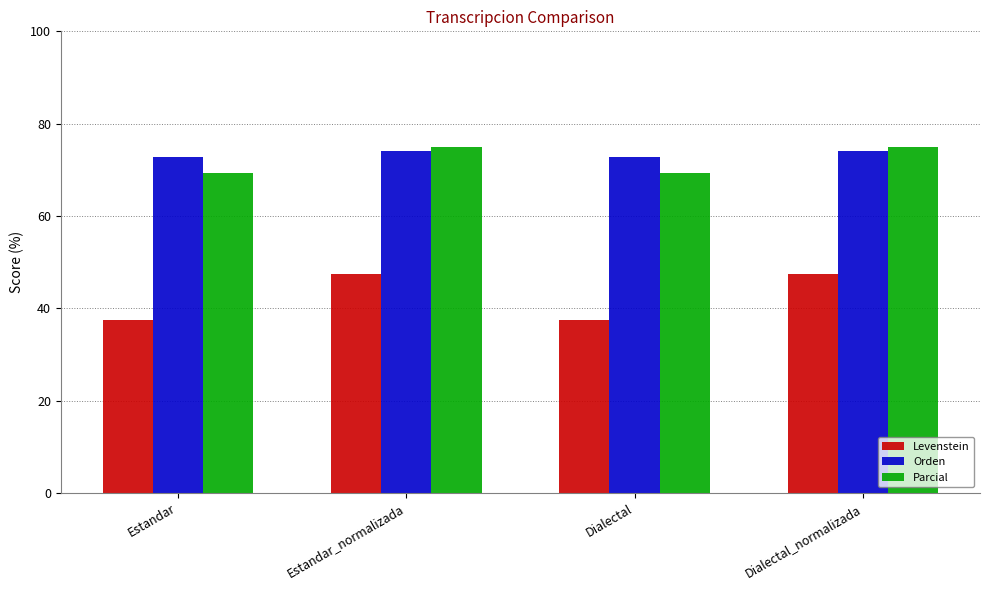

What is the approximate value of Orden at Estandar_normalizada?

74.0